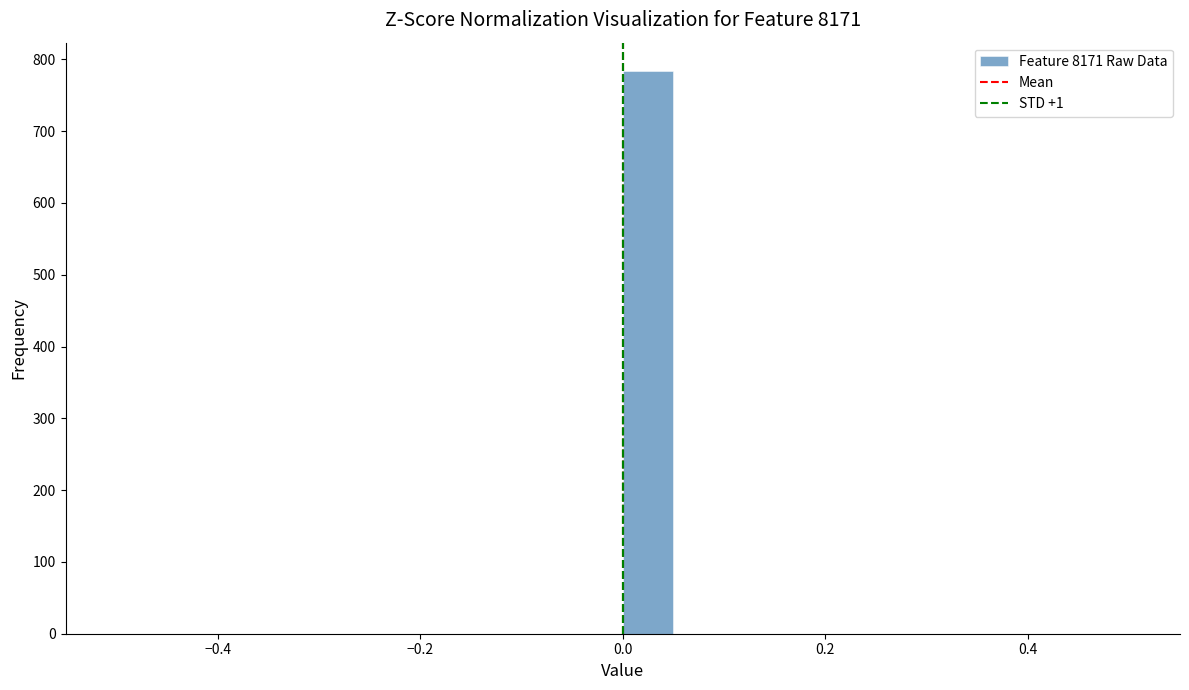

Around what value on the x-axis is the tallest bar? Give the approximate position of its centre, as read against the axis.

0.02